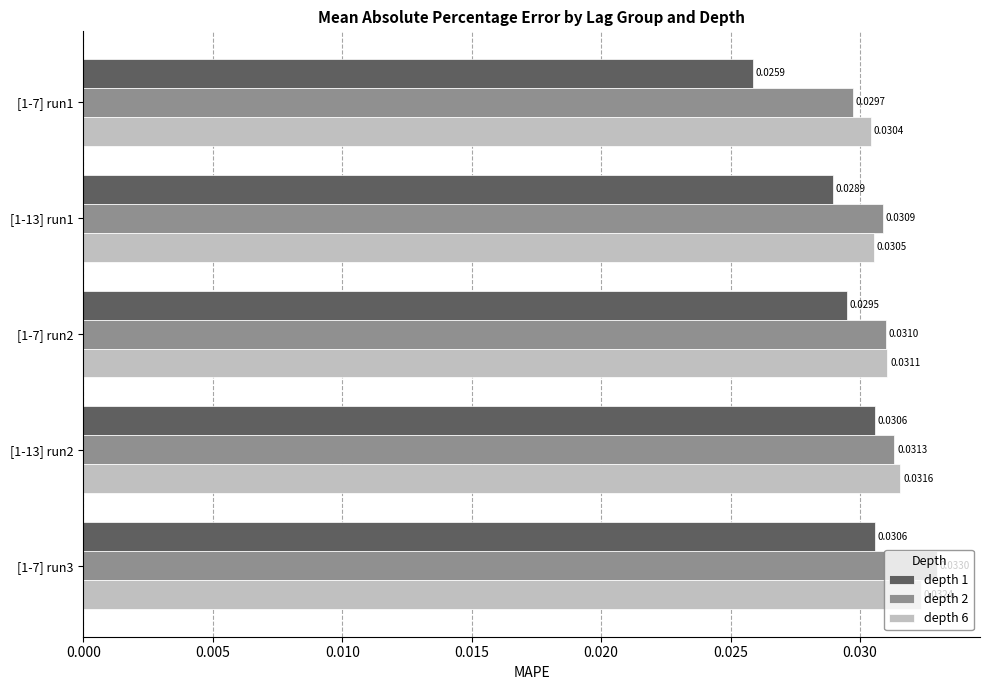

Which series changed the most between [1-7] run1 and [1-7] run2?

depth 1